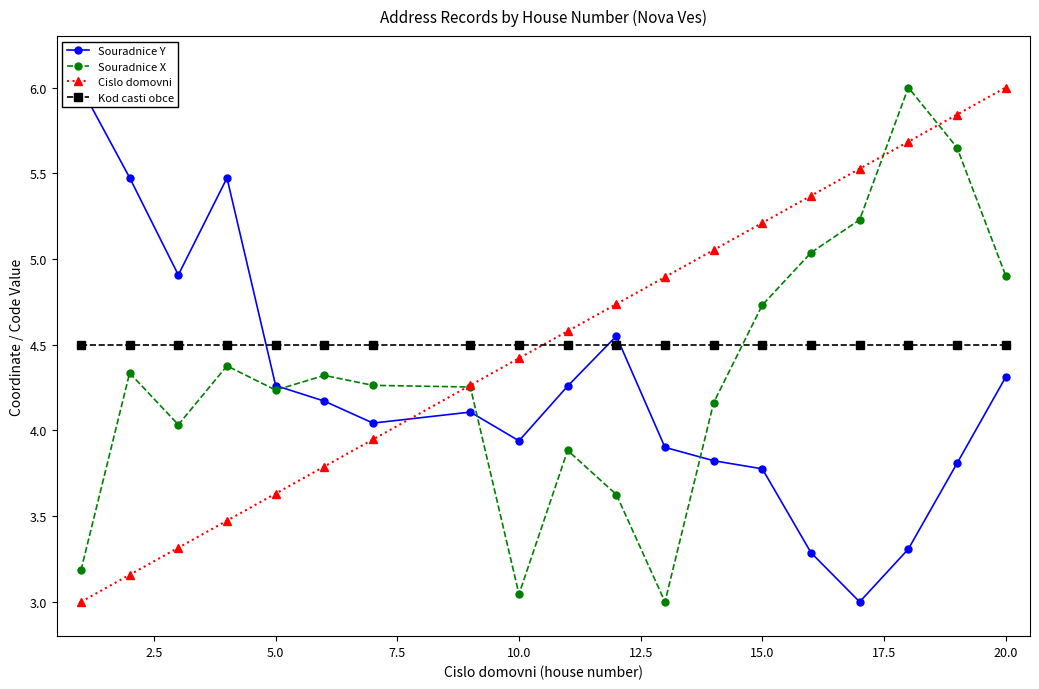

How many intersections are there between Cislo domovni and Kod casti obce?

1